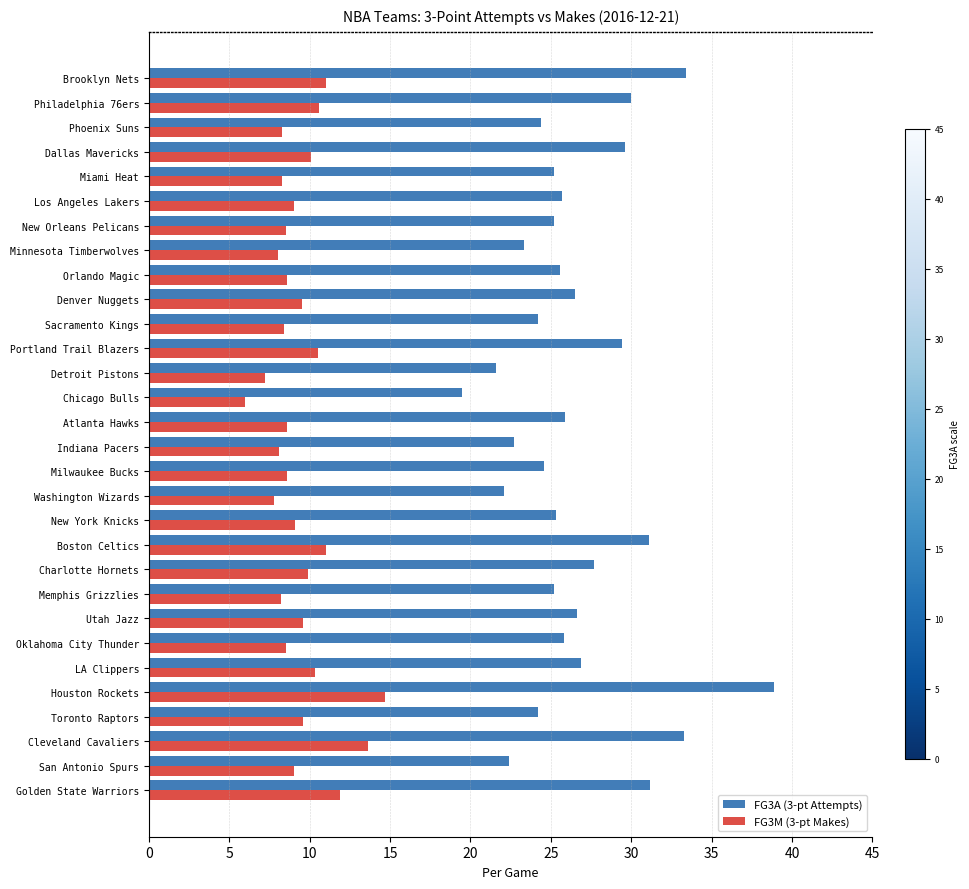

List the series in order of their peak value, lowest first.

FG3M (3-pt Makes), FG3A (3-pt Attempts)